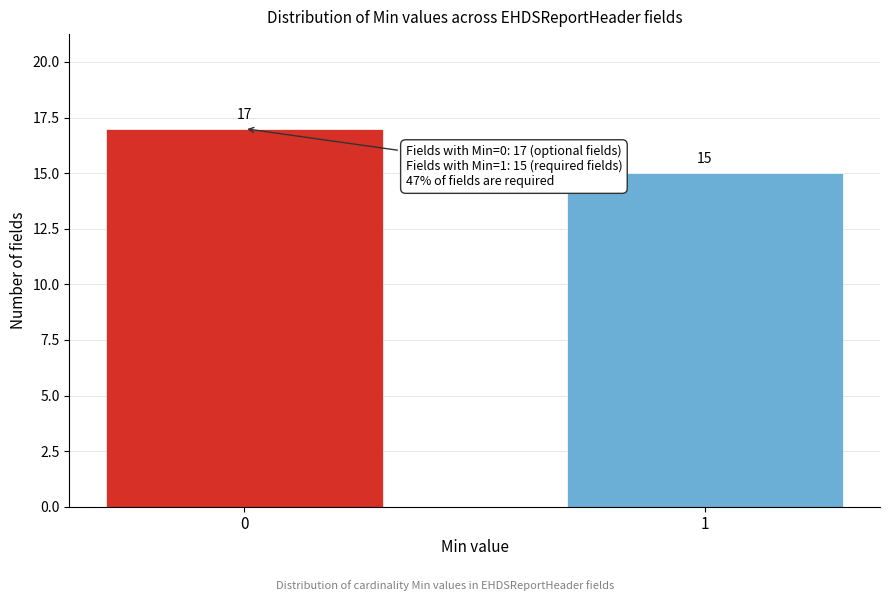

Reading left to right, what are all the values shown in this chart?

17	15